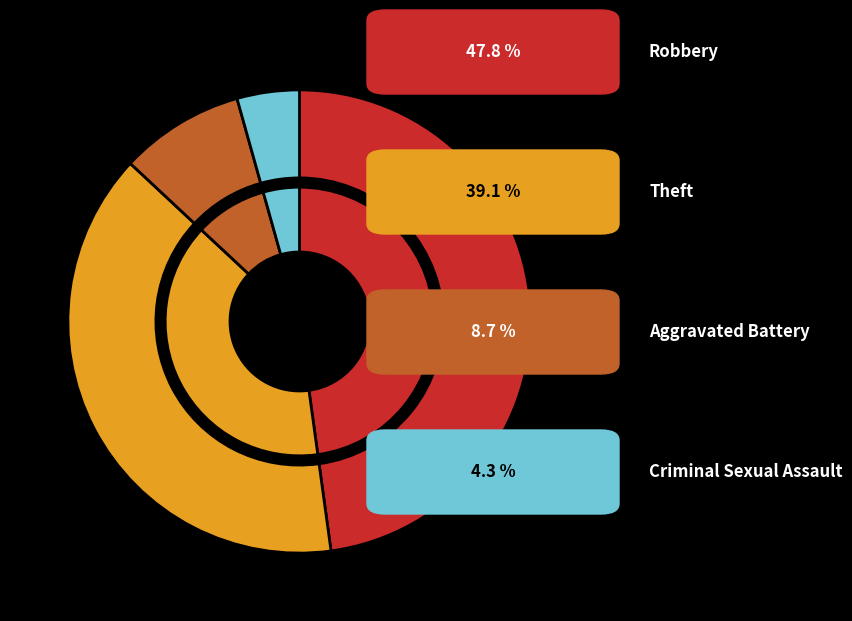

What percentage is NOT represented by Robbery?

52.2%